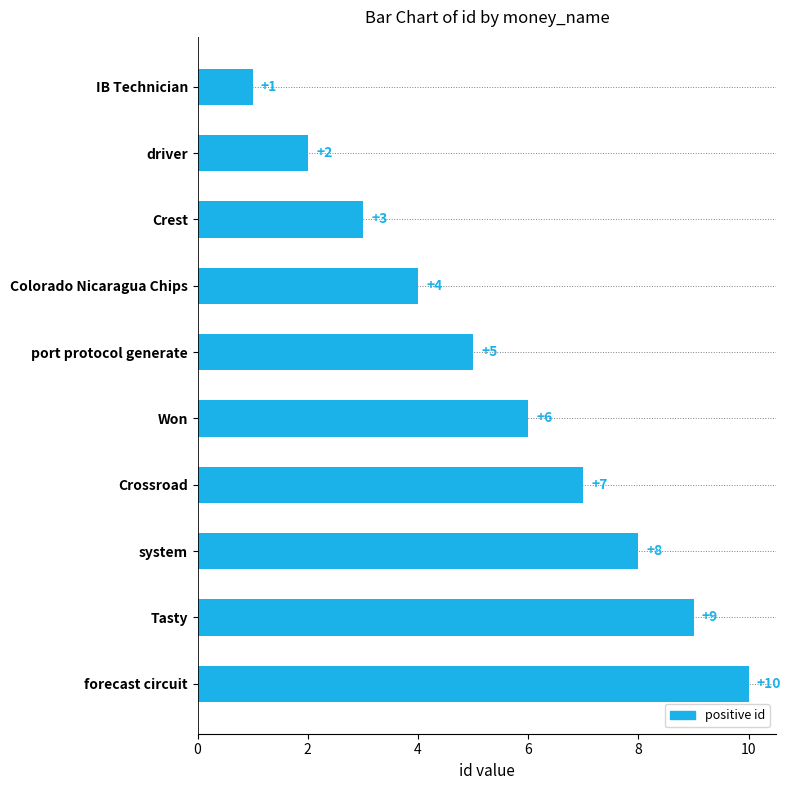

What is the sum of all values?

55